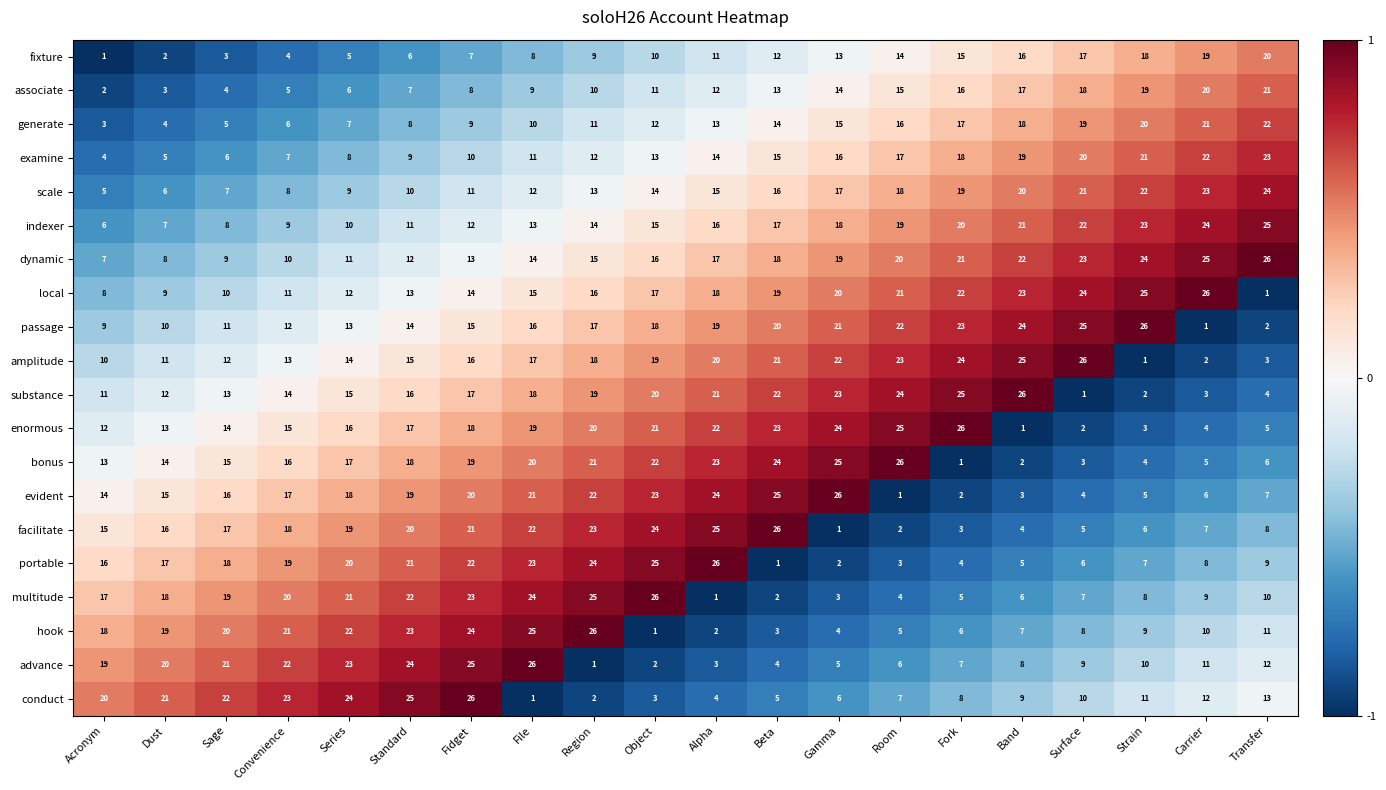

What is the difference between the conduct values at Sage and Transfer?

9